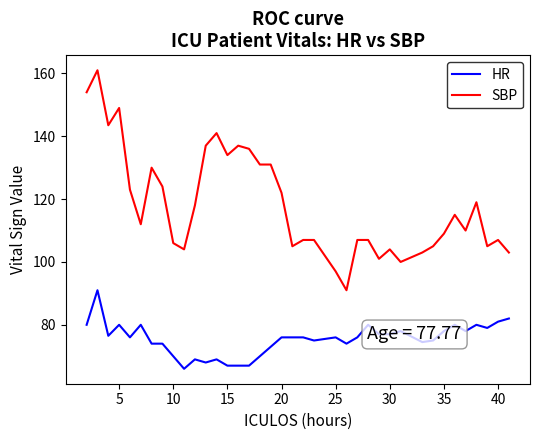

True or false: SBP and HR intersect in this chart.

False